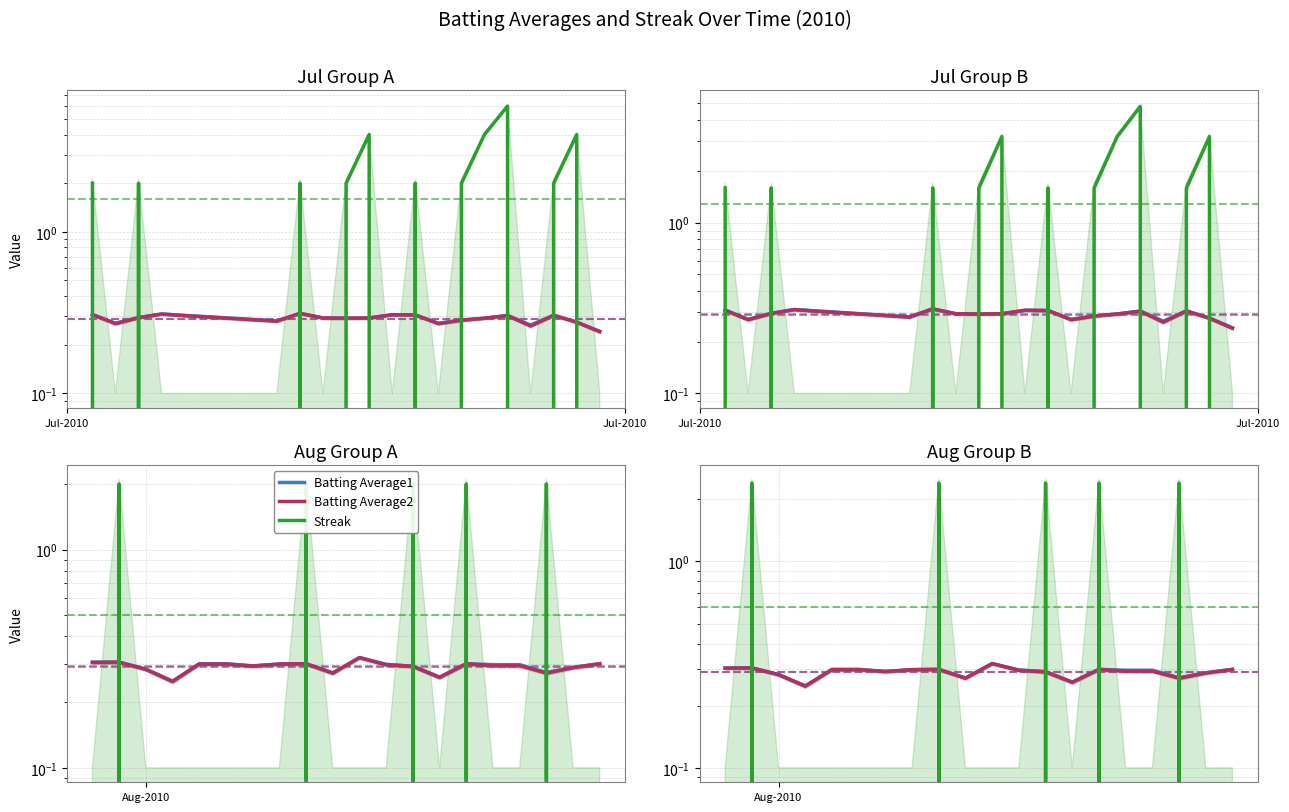

The value of Streak at 10 is -1.2. True or false?

False